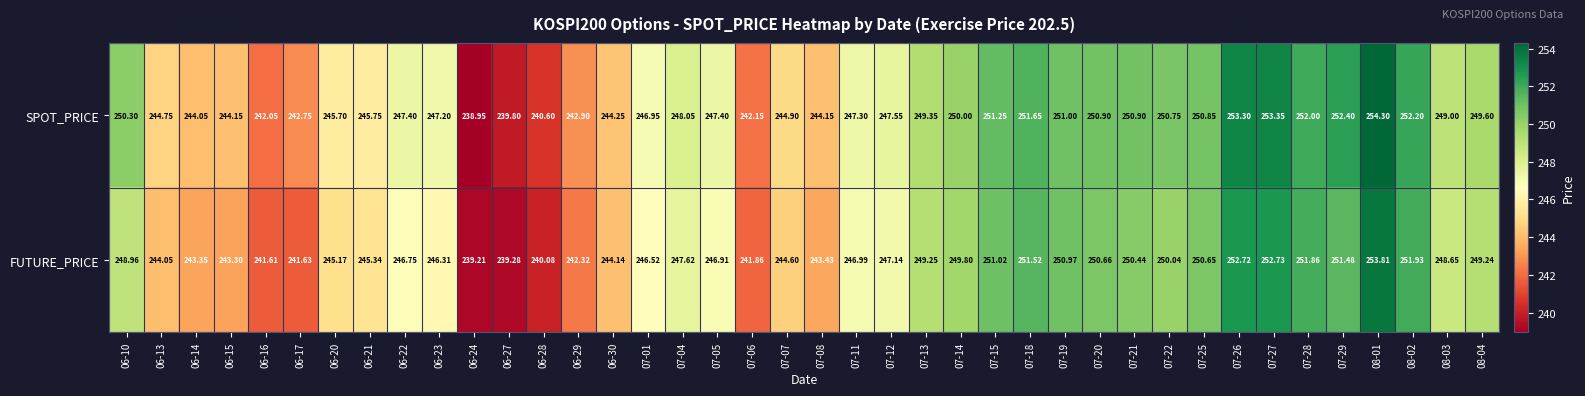

Which series changed the most between 06-15 and 07-22?

FUTURE_PRICE